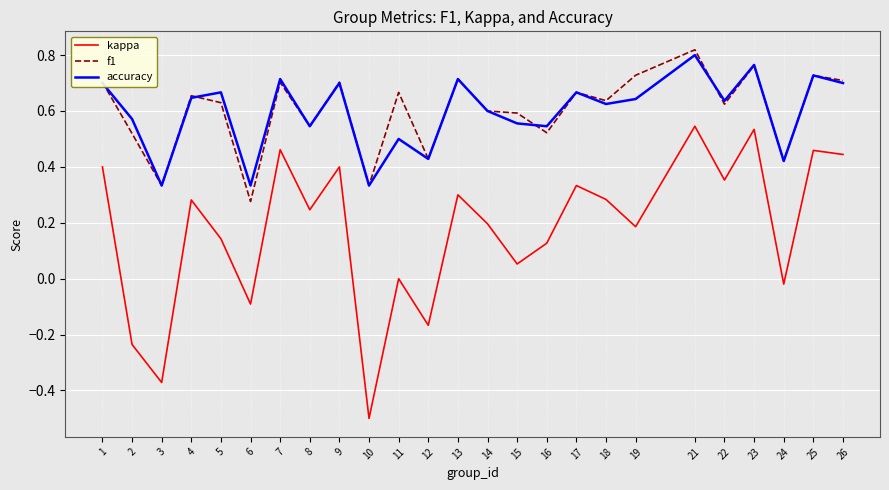

Between 7 and 15, which series saw the biggest shift?

kappa